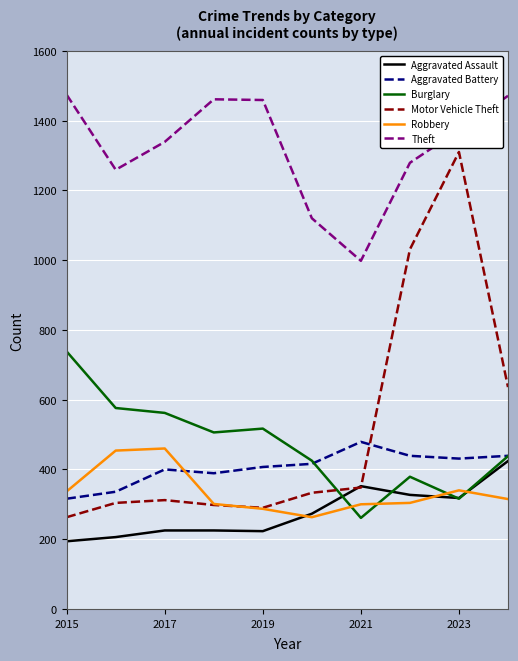

Which series has the widest spread of values?

Motor Vehicle Theft